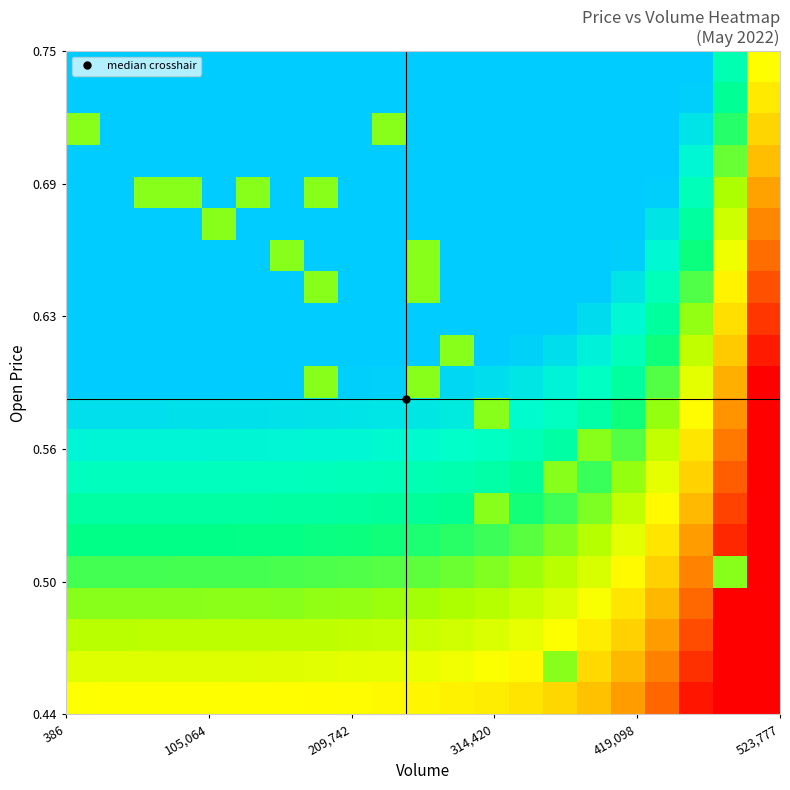

Count the number of categories in the chart.

21